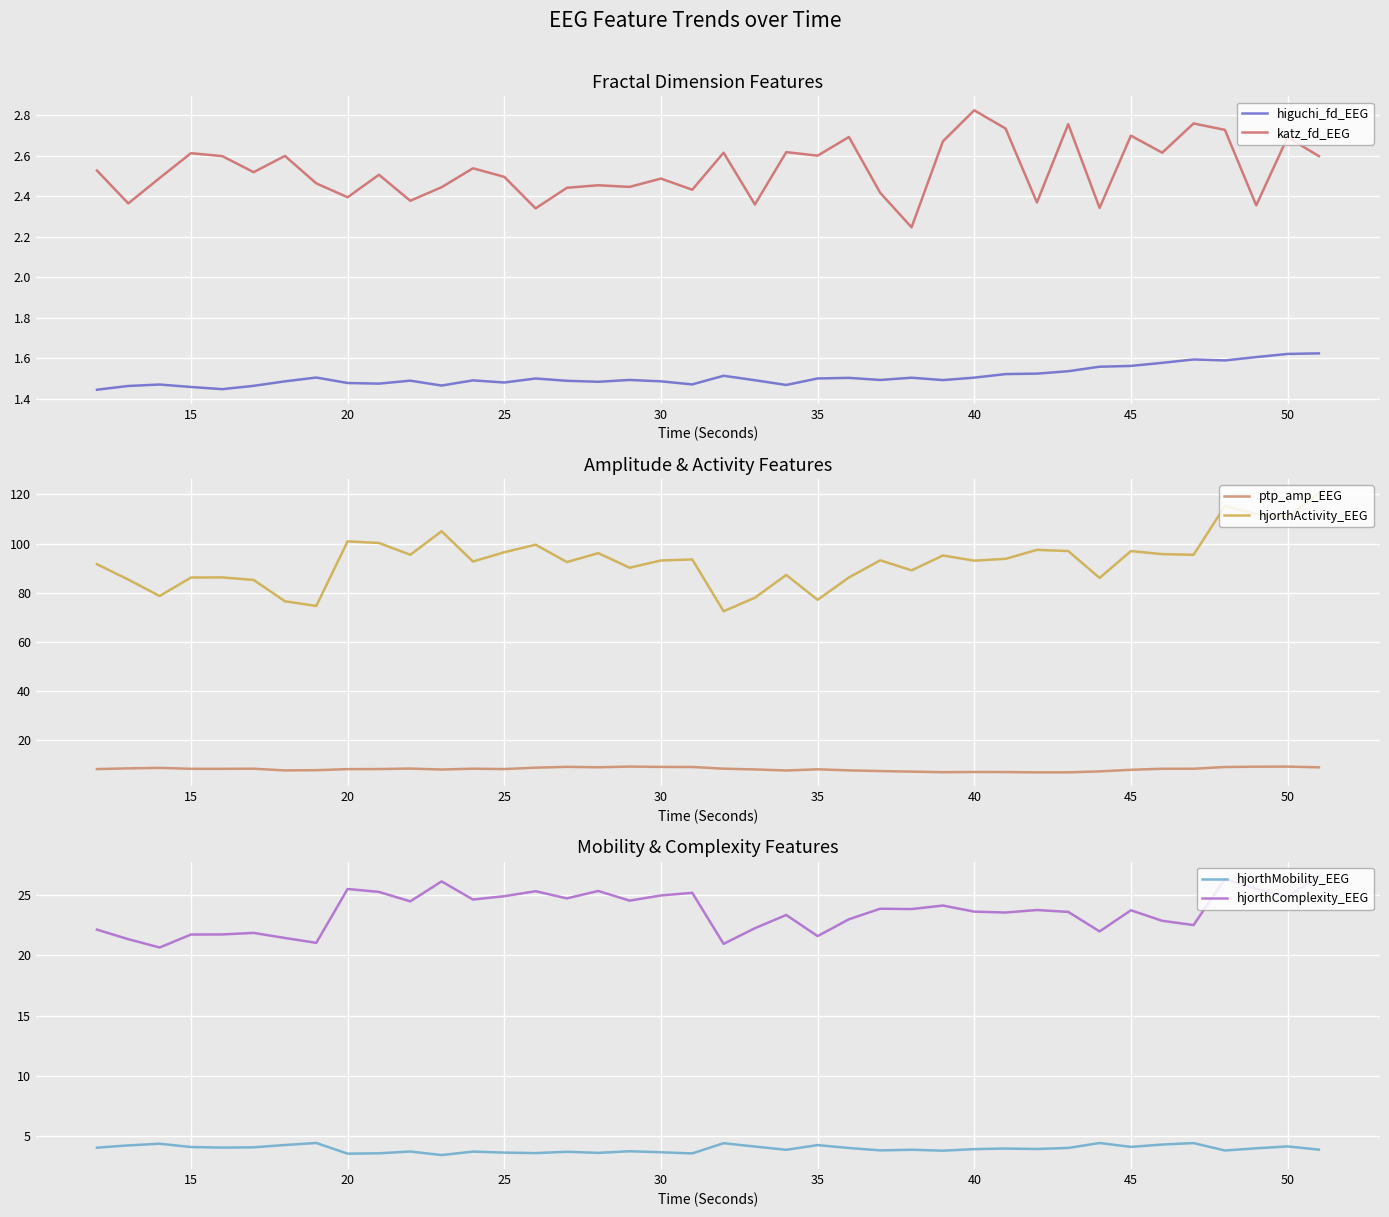

How many lines are shown in the chart?

6